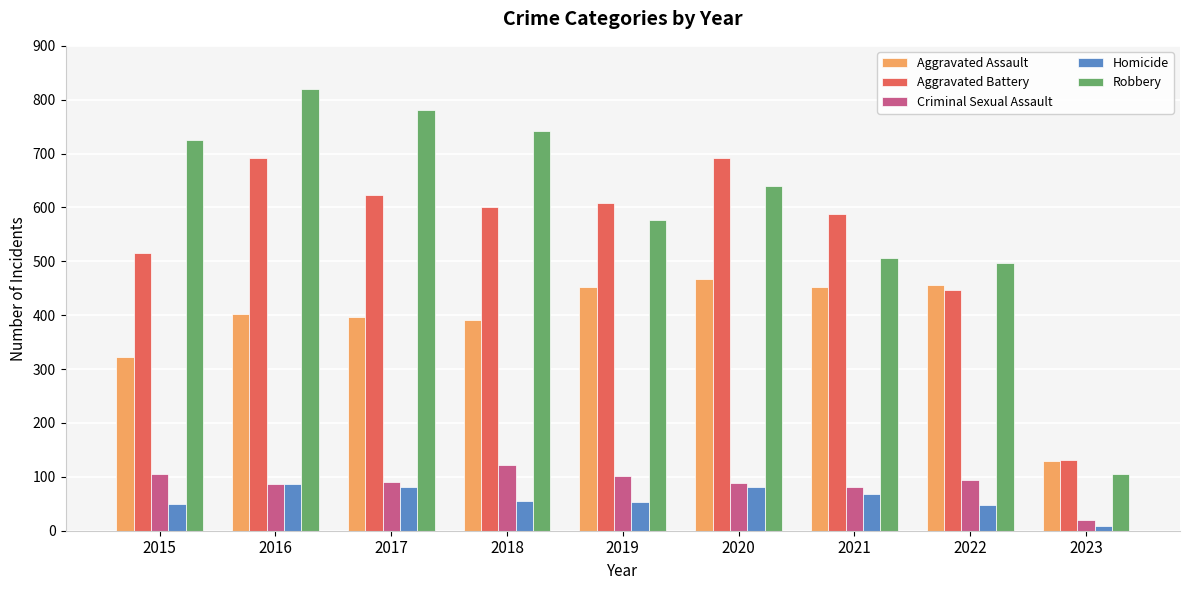

Which series has the largest range (max minus min)?

Robbery